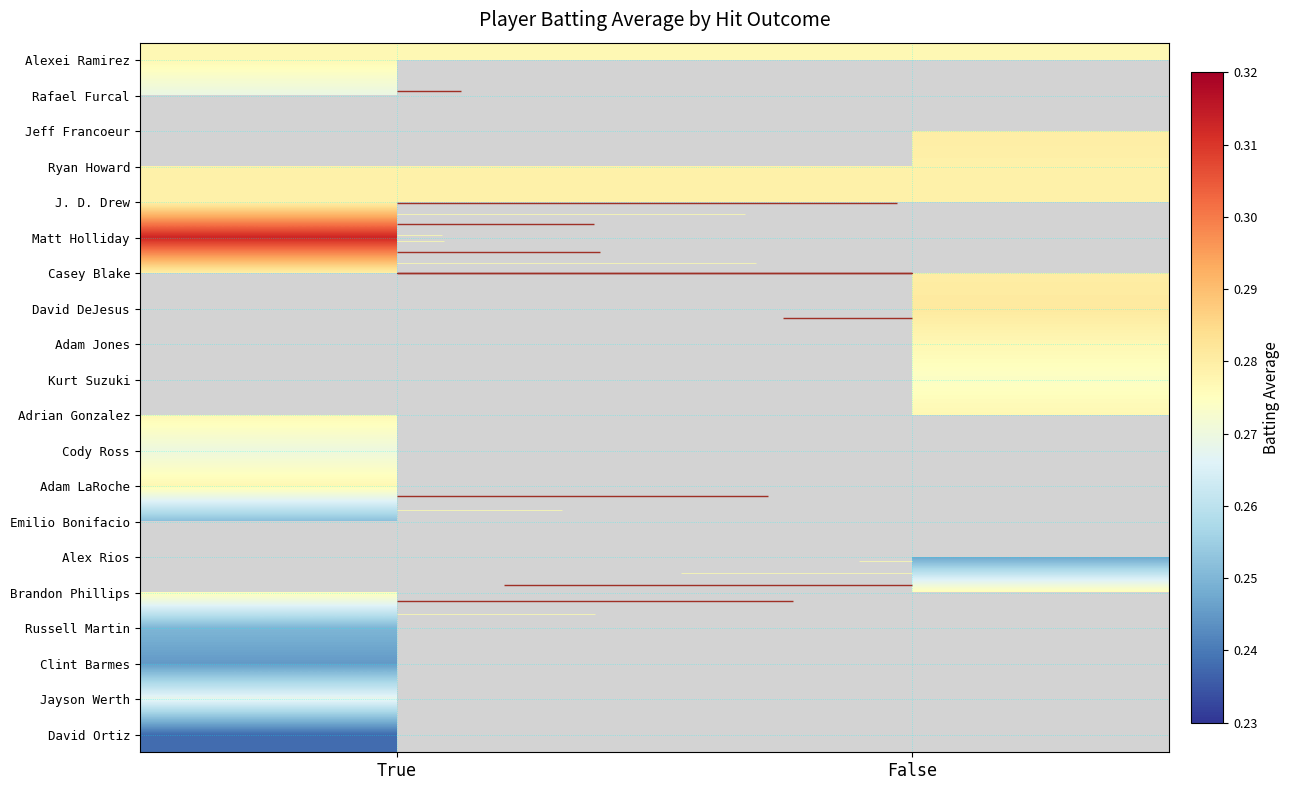

What is the spread (max minus min) of values at True?

0.1